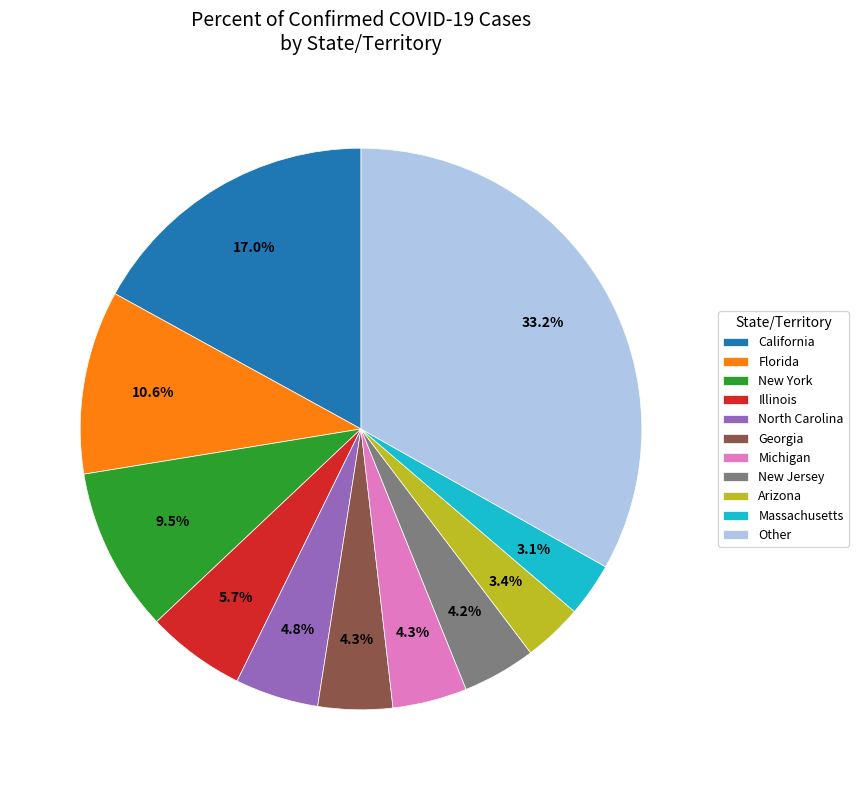

Which slice is the largest?

Other